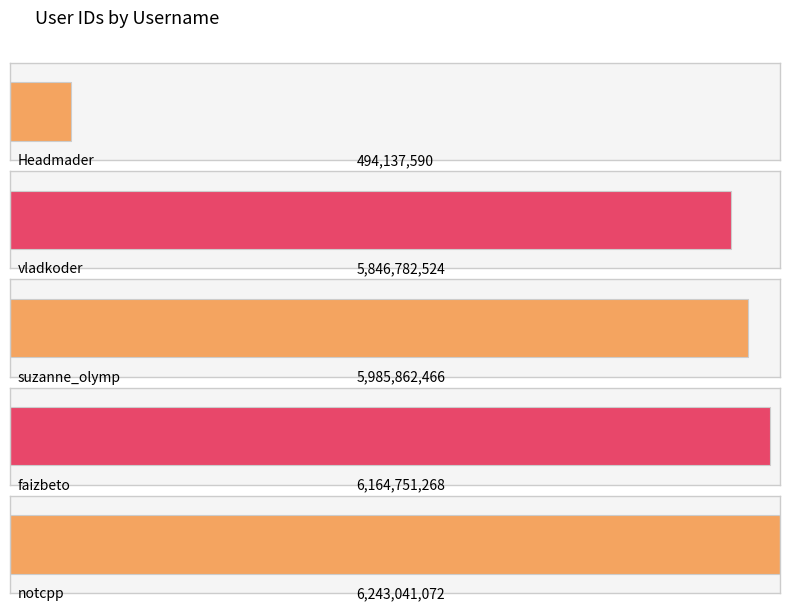

The chart shows a value of 6243041072 at notcpp. True or false?

True